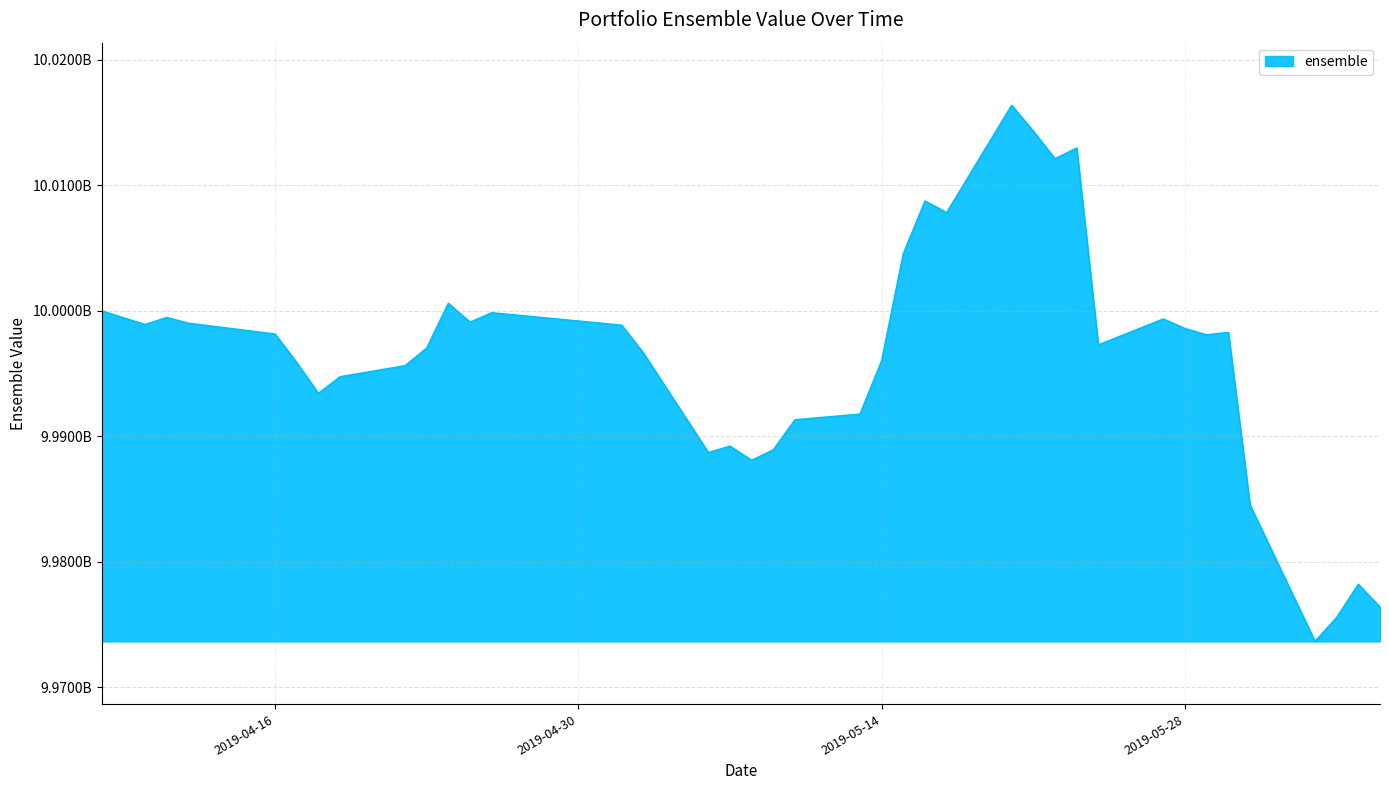

What is the difference between the second highest and second lowest values?

38766110.4